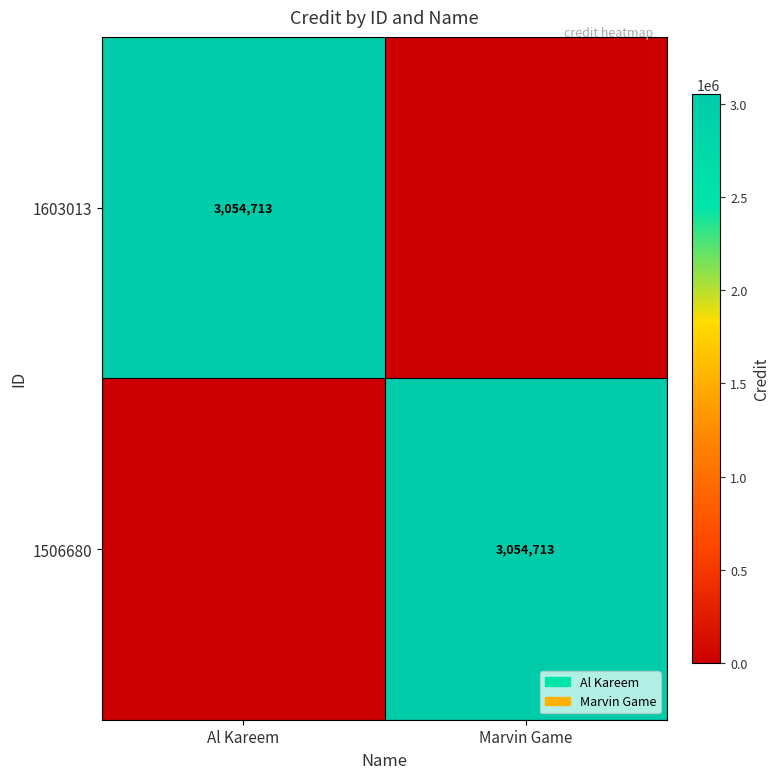

Between Marvin Game and Al Kareem, which is larger?

Al Kareem